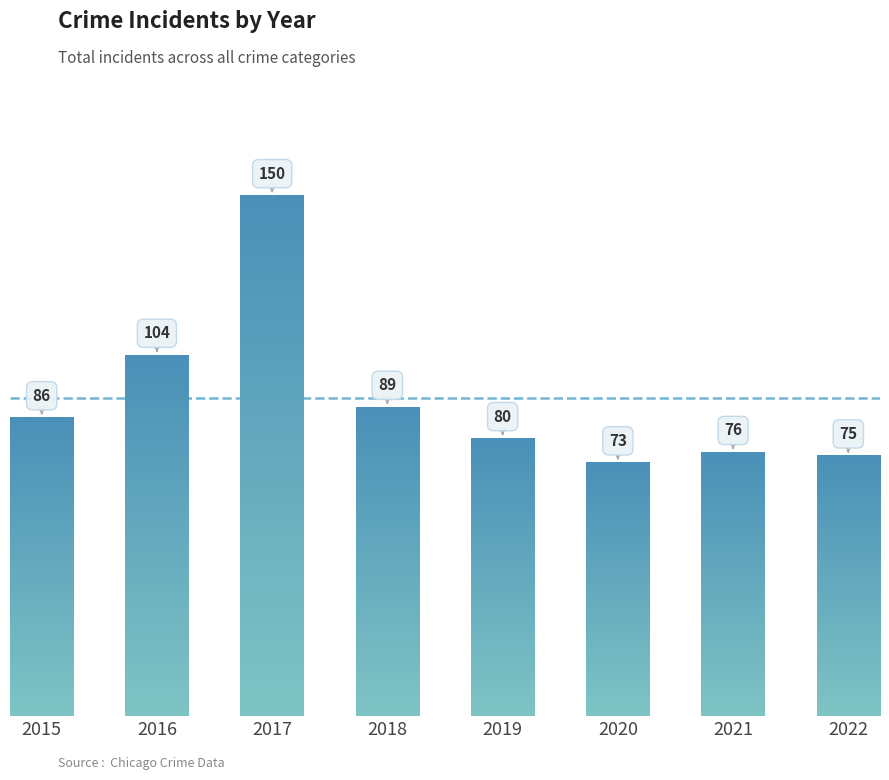

What is the change in value from 2016 to 2017?

+46